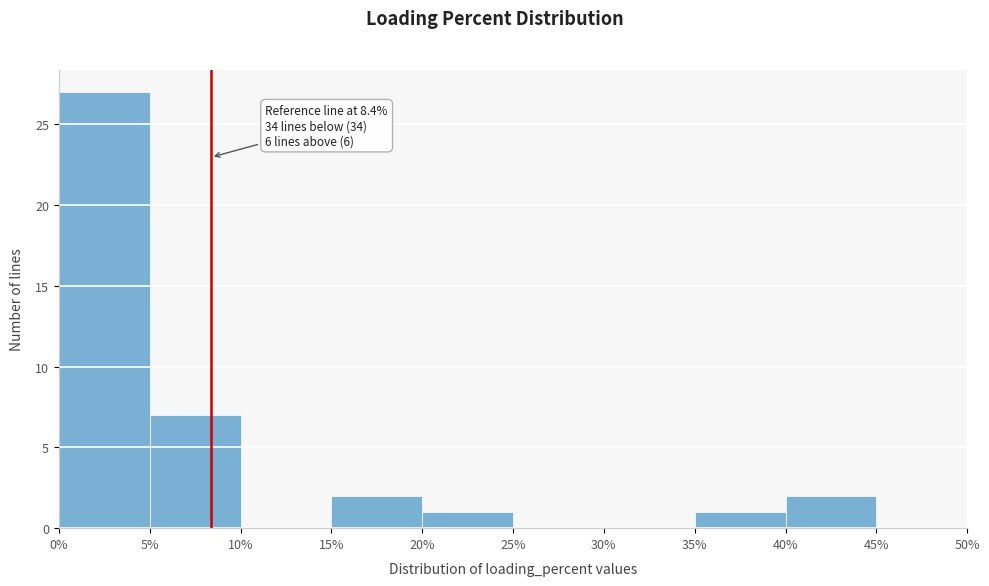

Which range on the x-axis has the tallest bar?

0% to 5%